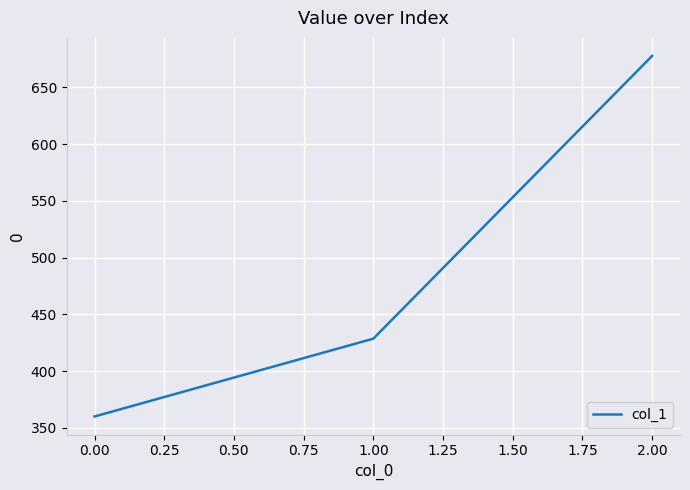

Which category has the lowest value across all series?

0.00